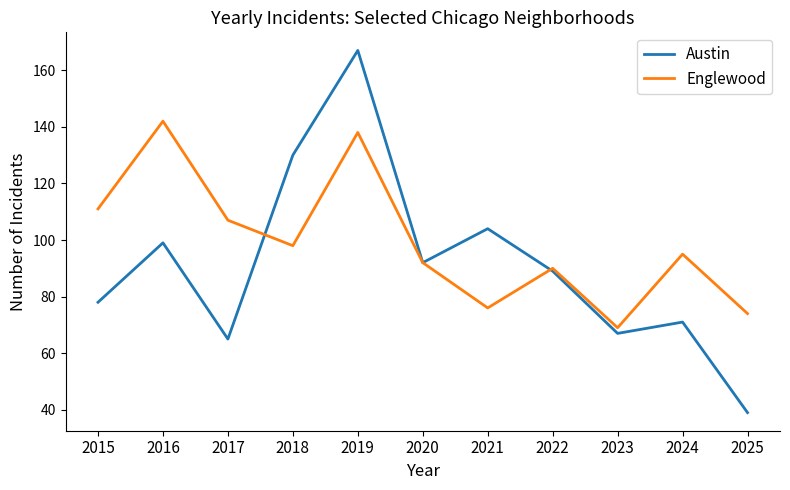

Where is the first local maximum for Austin?

2016